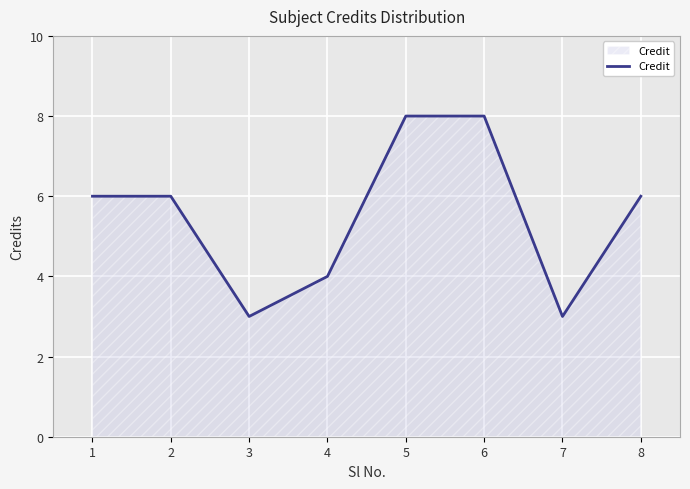

How many lines are shown in the chart?

1